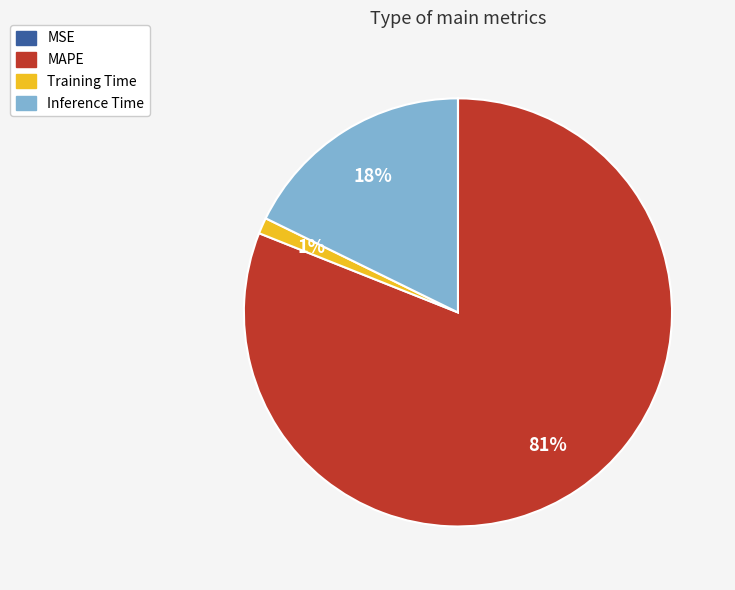

To the nearest percent, what percentage of the pie is Training Time?

1%